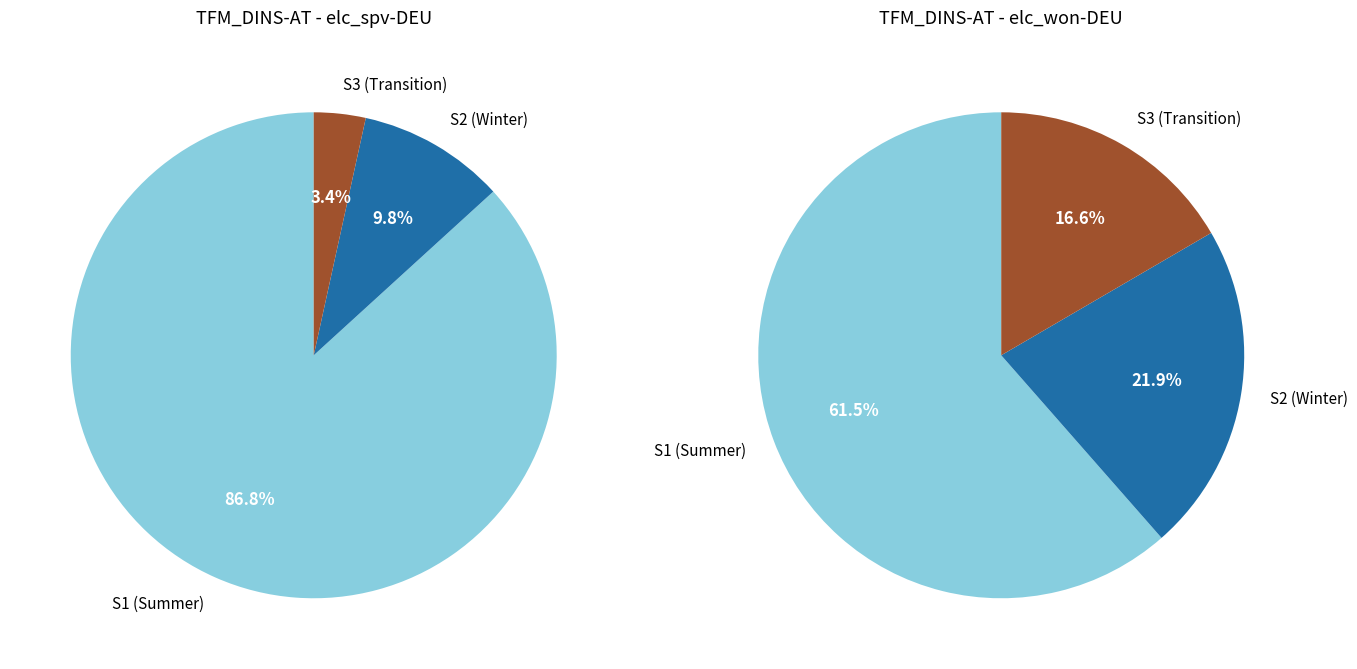

True or false: elc_spv-DEU accounts for 17% of the total.

True